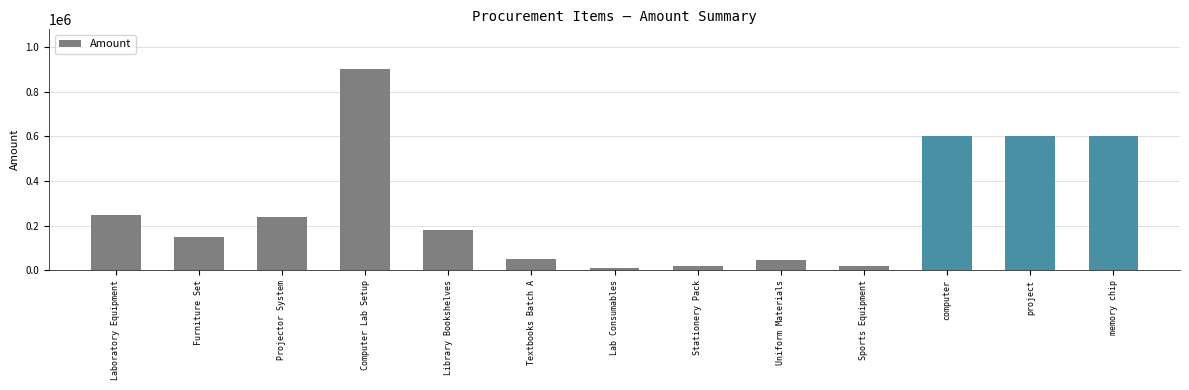

Read the value at Library Bookshelves.

180000.0